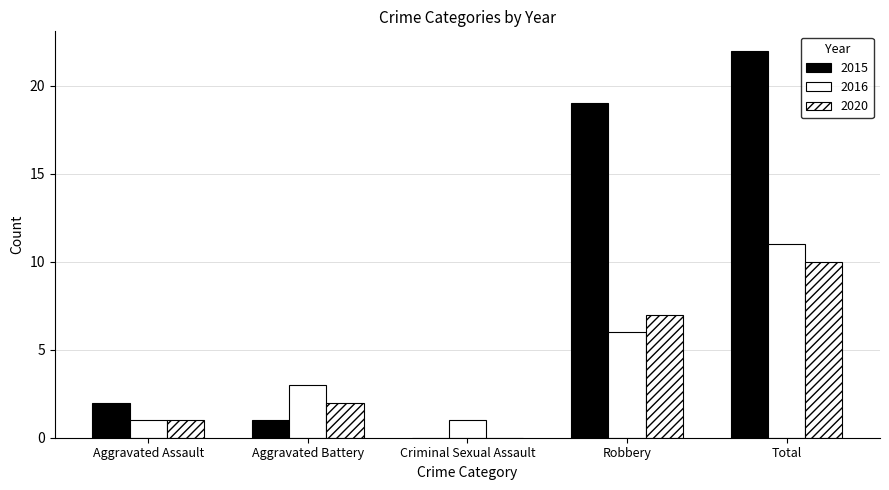

What is the average value of the 2016 series?

4